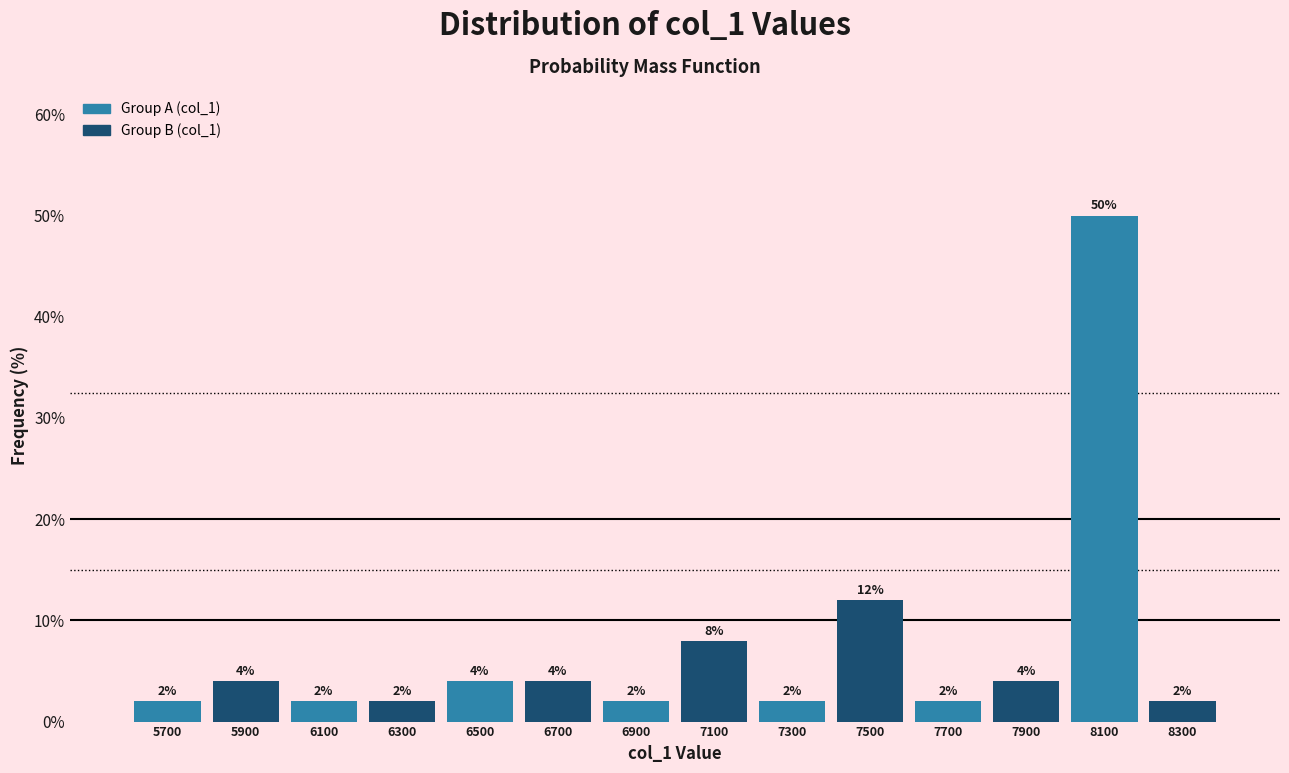

Reading left to right, list every bar in this chart as the range it spans on the x-axis followed by its height.

5600 to 5800: 2
5800 to 6000: 4
6000 to 6200: 2
6200 to 6400: 2
6400 to 6600: 4
6600 to 6800: 4
6800 to 7000: 2
7000 to 7200: 8
7200 to 7400: 2
7400 to 7600: 12
7600 to 7800: 2
7800 to 8000: 4
8000 to 8200: 50
8200 to 8400: 2